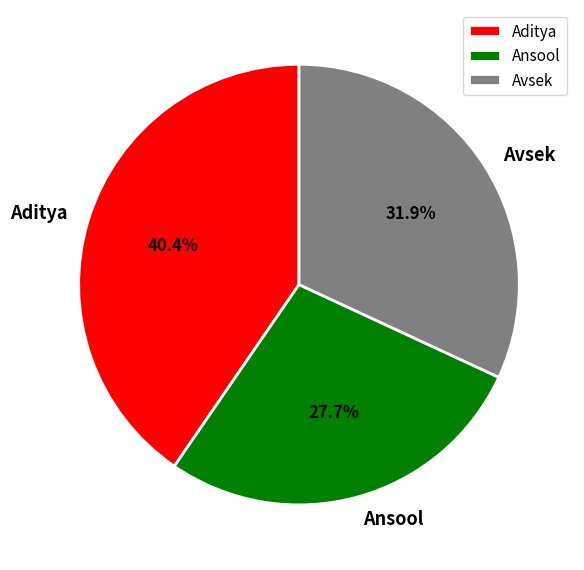

How many slices are in this pie chart?

3